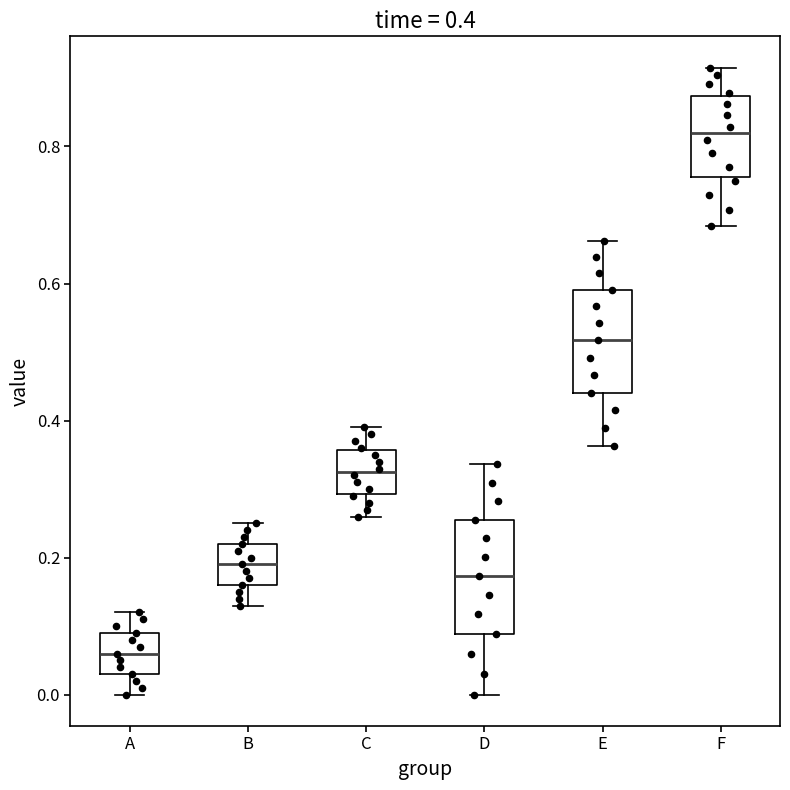

Which box has the highest median line?

F